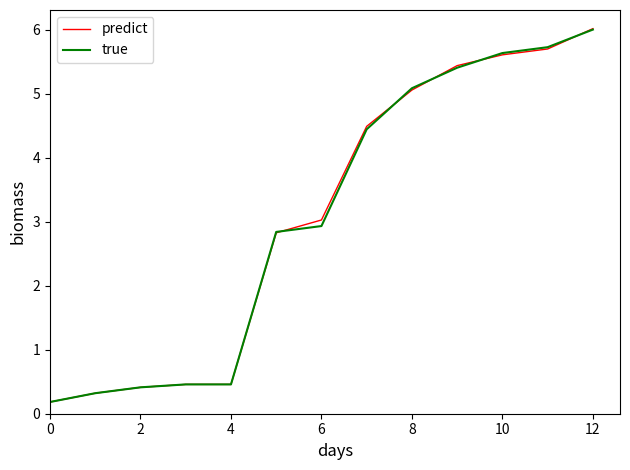

Which series has the largest range (max minus min)?

predict